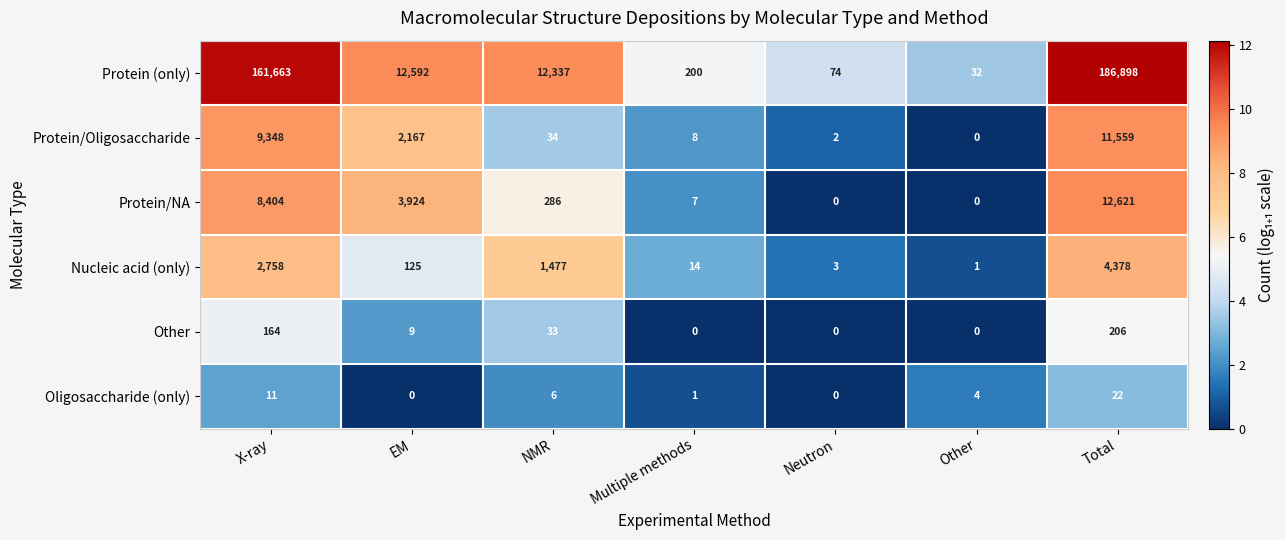

Which category has the highest value in the Protein/Oligosaccharide series?

Total